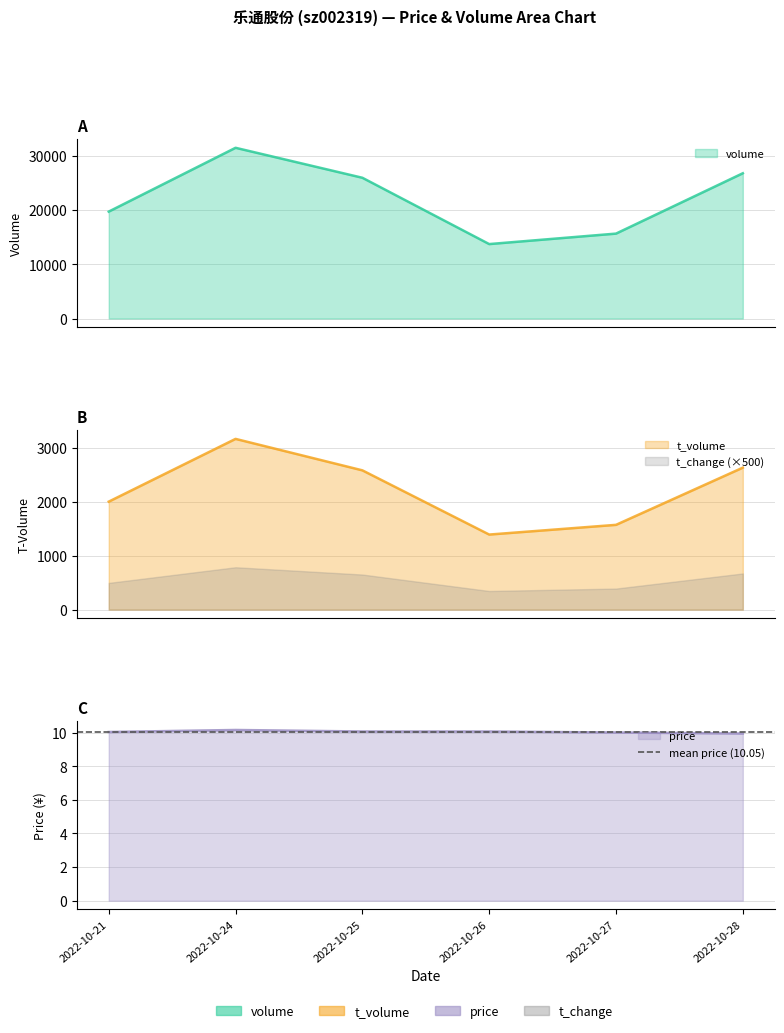

At which label does volume reach its minimum?

2022-10-26